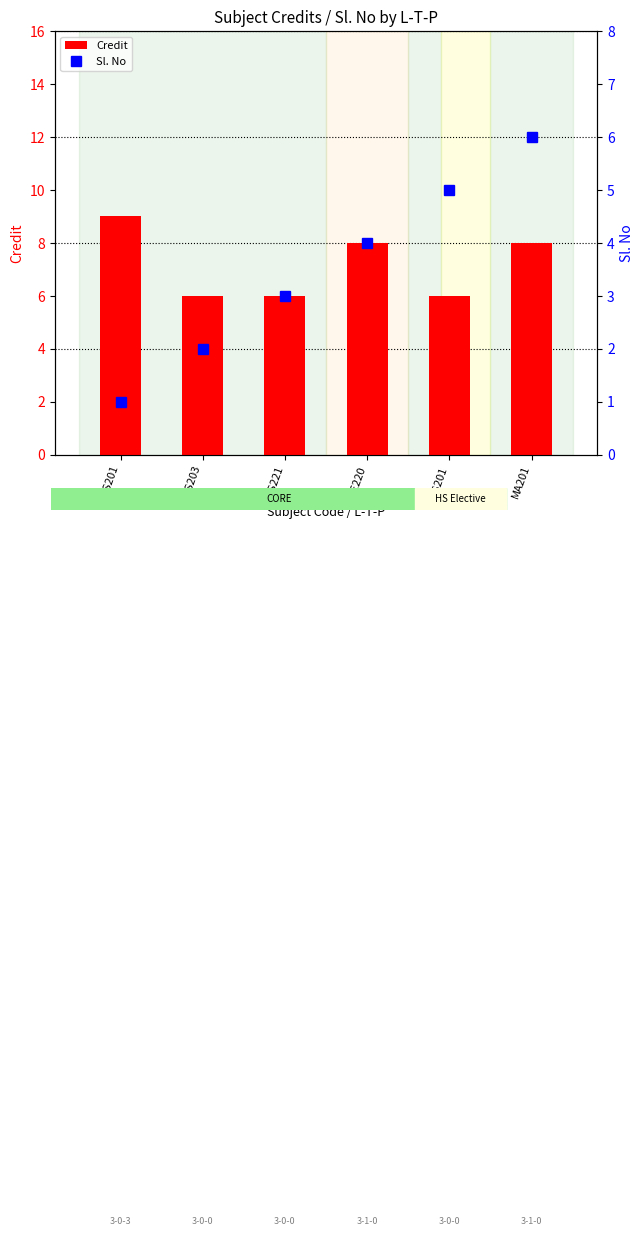

What is the maximum value shown in the chart?

9